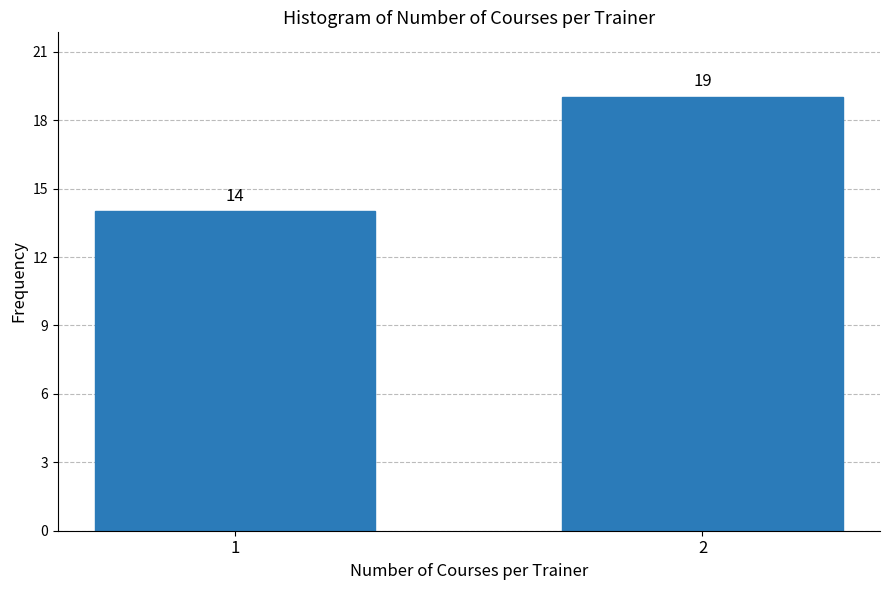

Reading left to right, what are all the values shown in this chart?

14	19